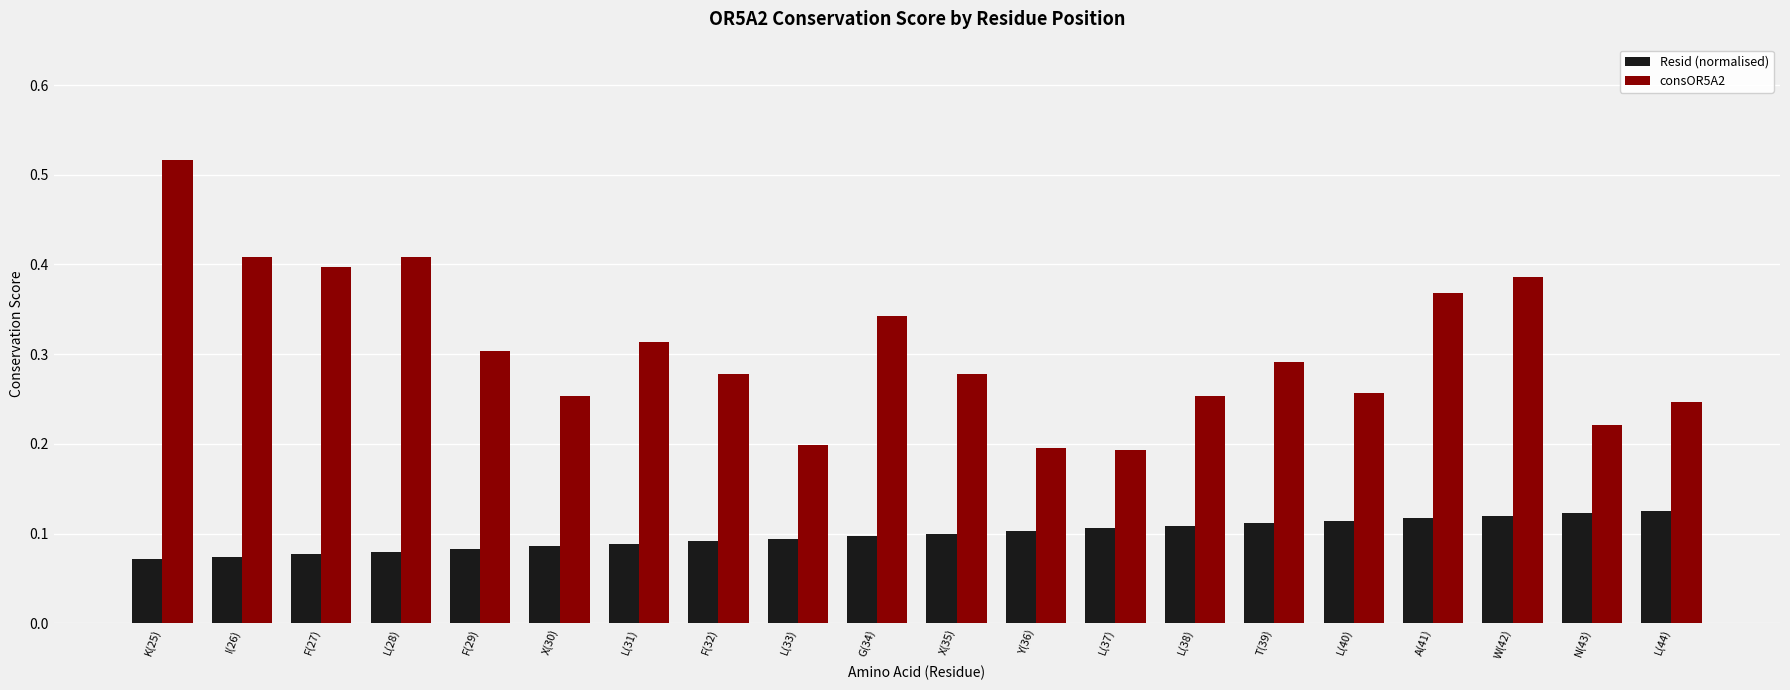

Which series has the largest total across all categories?

consOR5A2